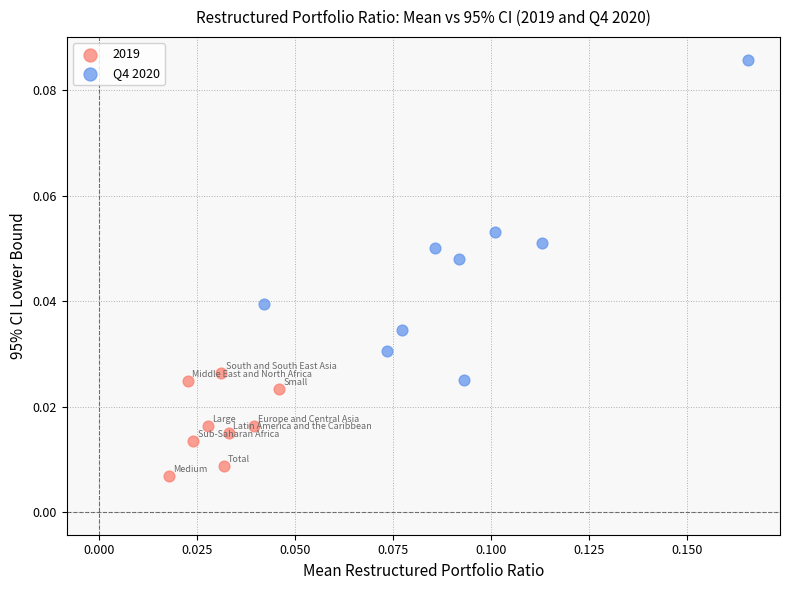

Which series has the widest spread of Y values?

Q4 2020